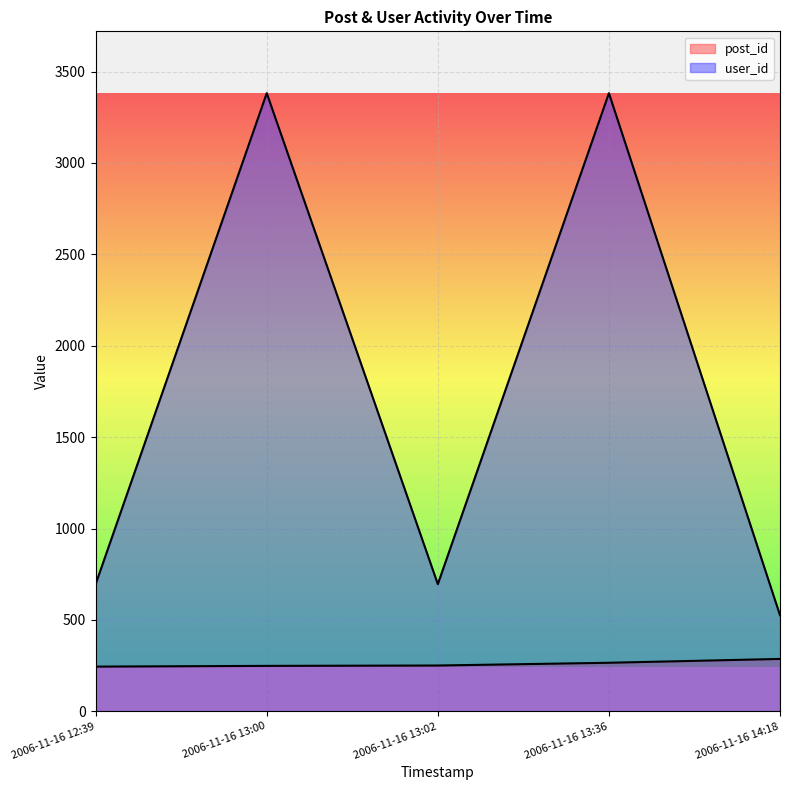

Where is post_id nearest to the value 266?

2006-11-16 13:36